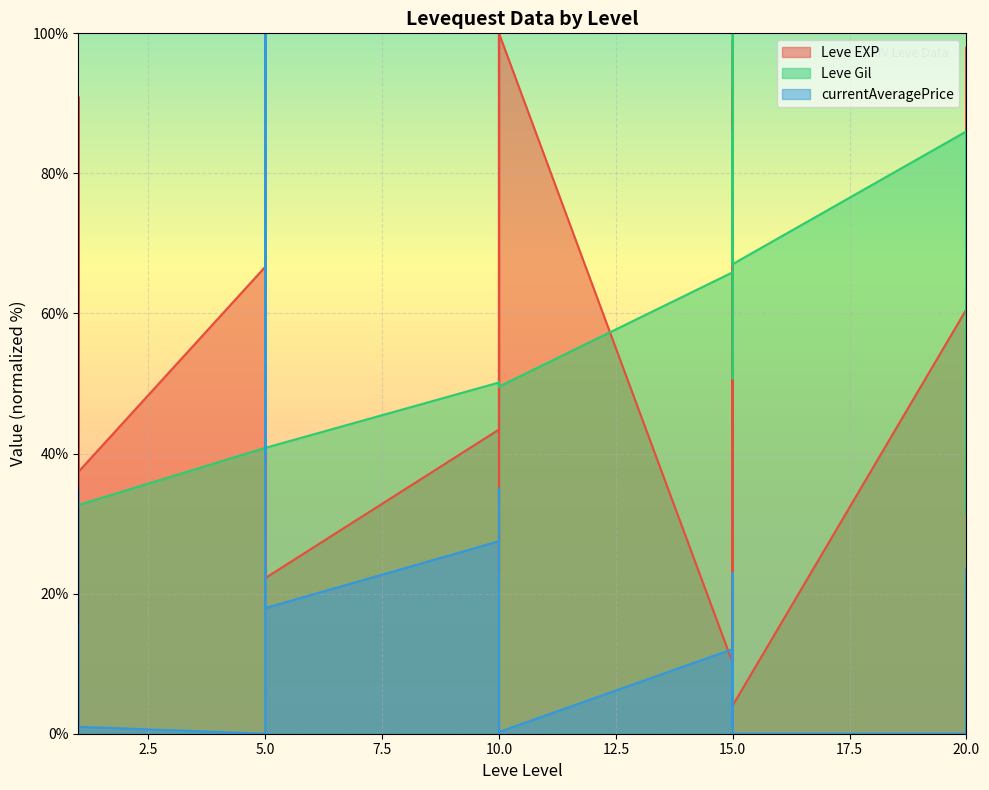

Which series has the largest range (max minus min)?

Leve EXP